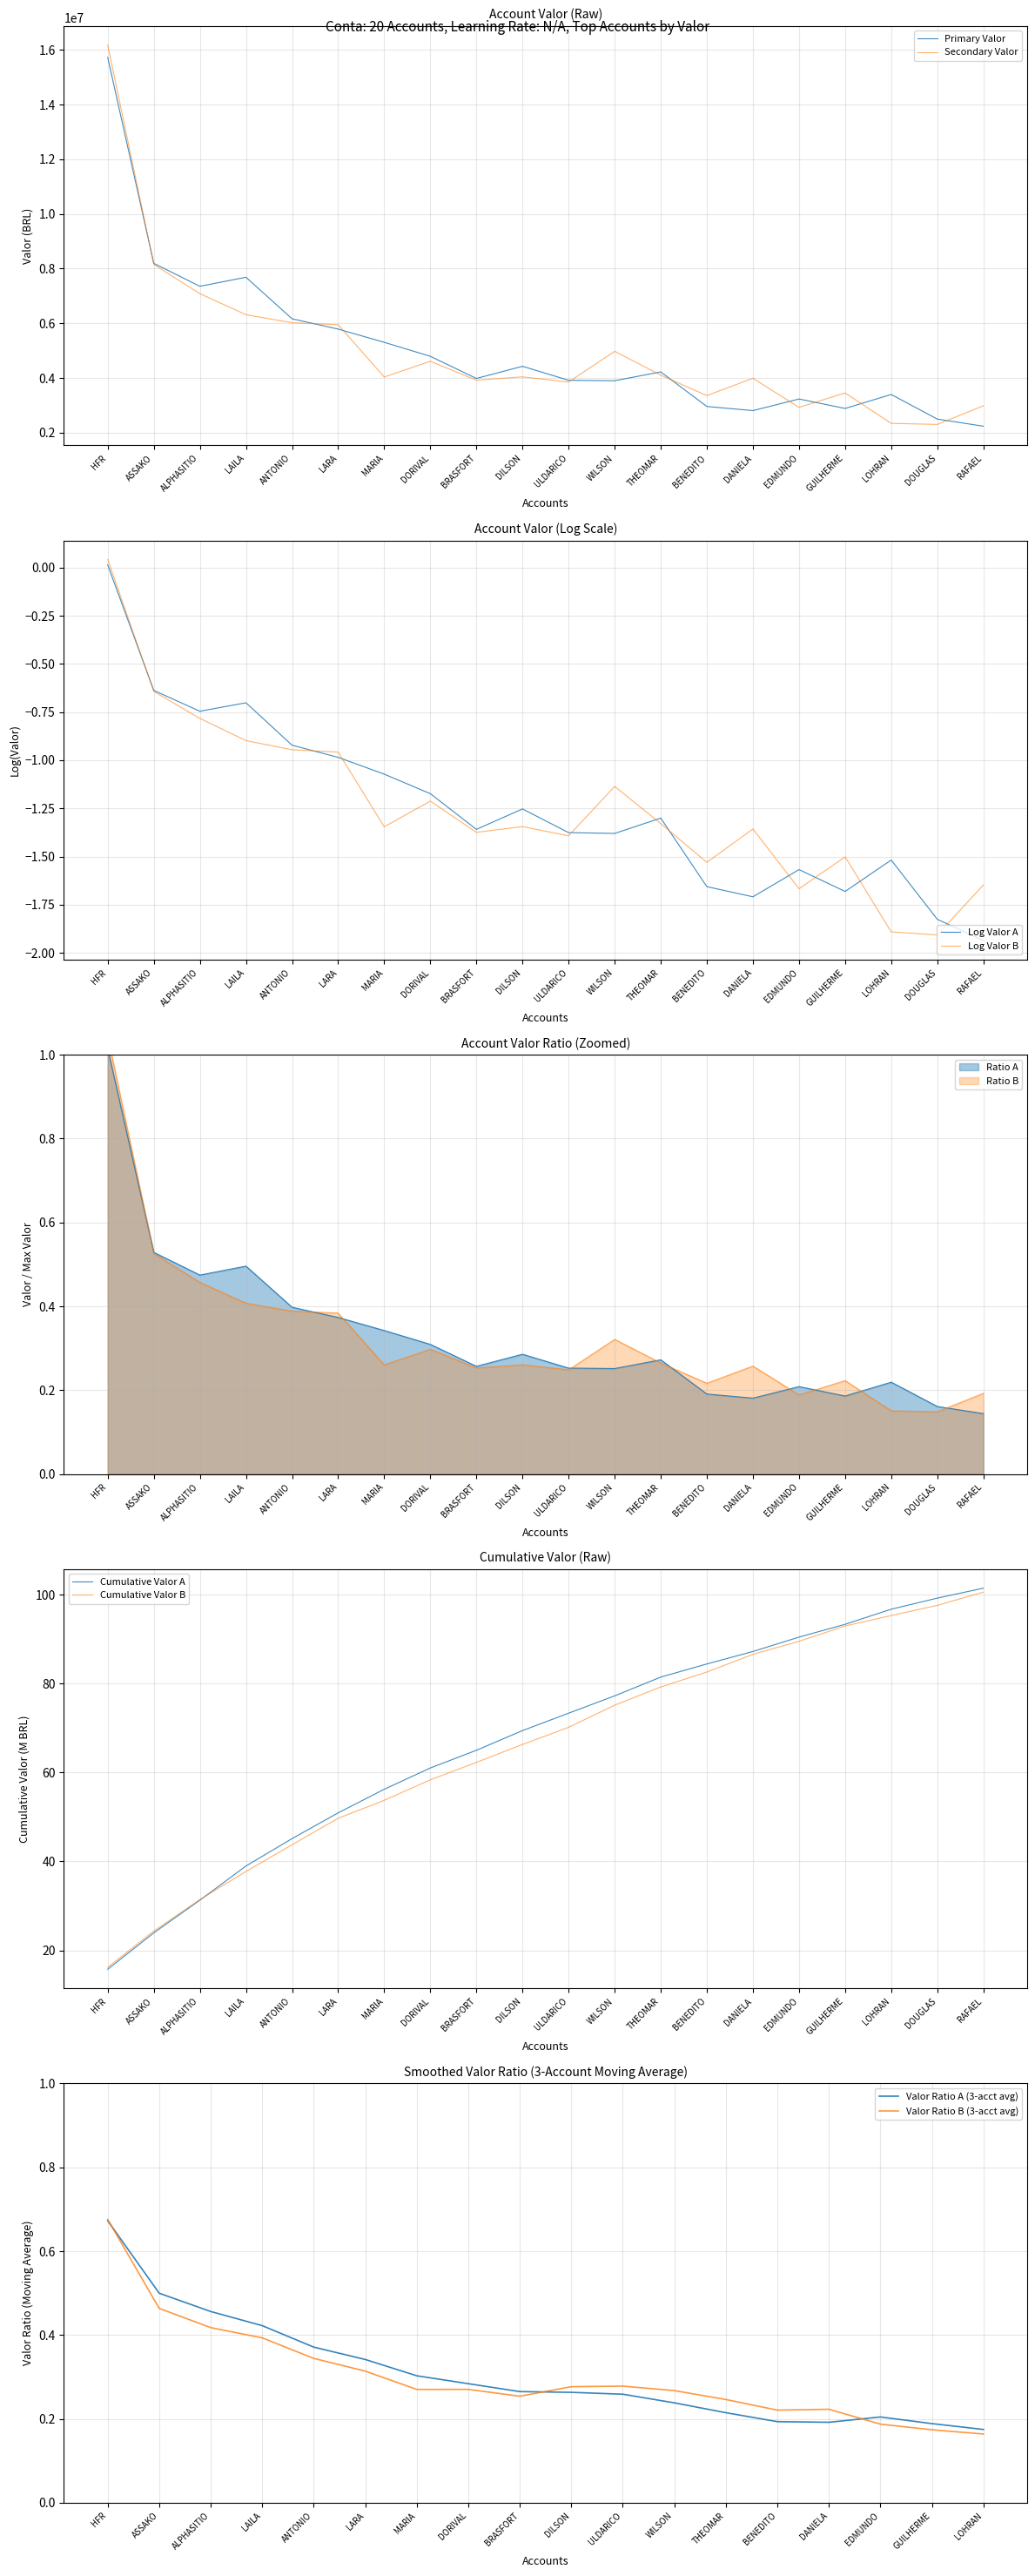

Is it true that the value at DILSON is 0.1?

False